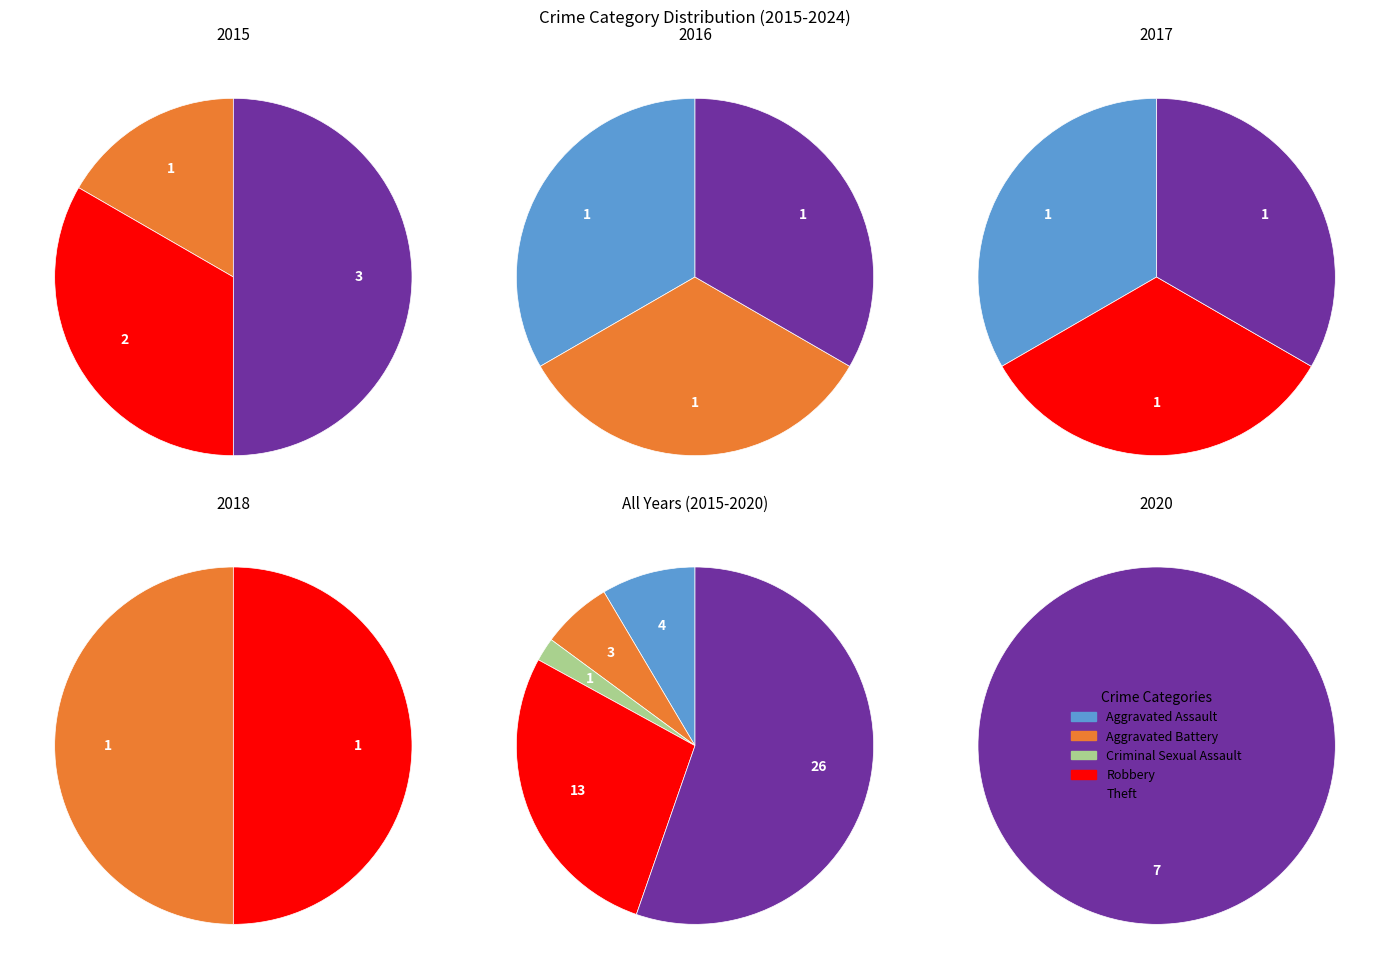

How many segments does this pie chart have?

5